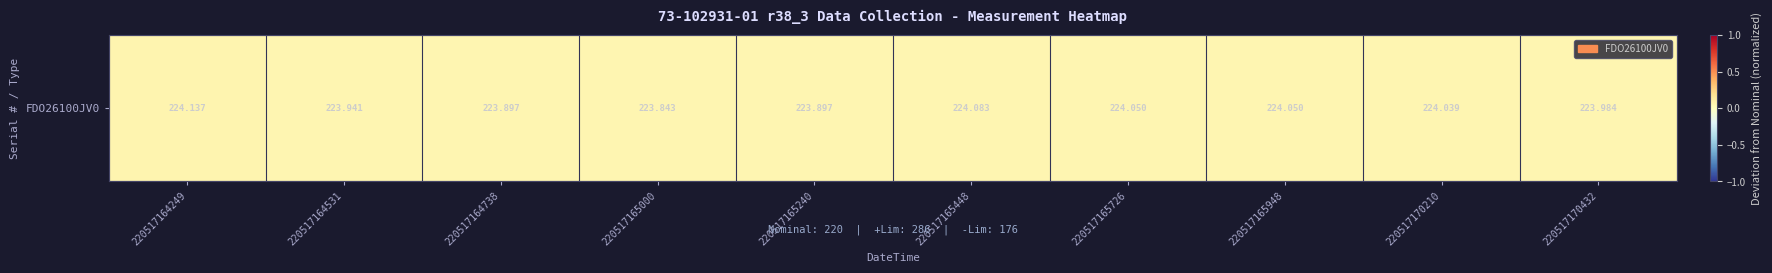

At which label is the value closest to 0?

220517165000